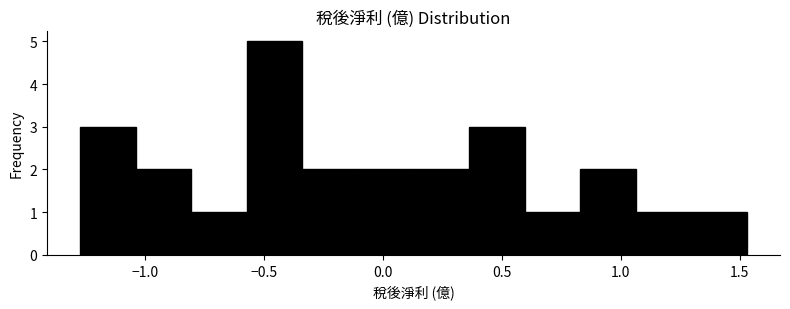

Reading left to right, transcribe this chart: for each bar, give the range it covers on the x-axis and its height. Neither the bar edges nor the heights are printed on the chart, so give them approximately, as read against the axes.

-1.25 to -1.05: 3
-1.05 to -0.80: 2
-0.80 to -0.55: 1
-0.55 to -0.35: 5
-0.35 to -0.10: 2
-0.10 to 0.15: 2
0.15 to 0.35: 2
0.35 to 0.60: 3
0.60 to 0.85: 1
0.85 to 1.05: 2
1.05 to 1.30: 1
1.30 to 1.55: 1